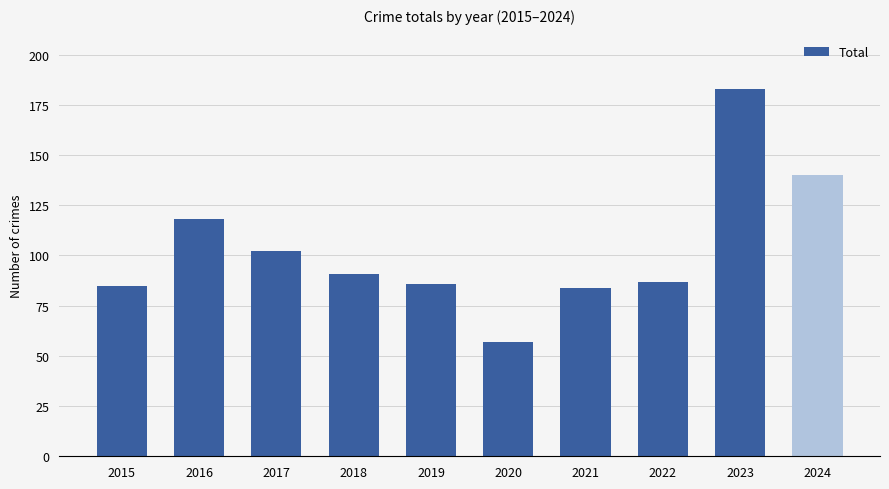

What value does the data have at 2021?

84